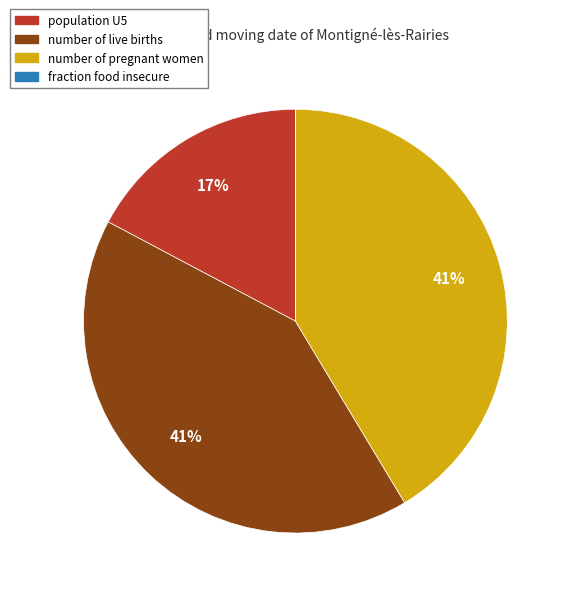

The number of live births slice represents 41% of the pie. True or false?

True